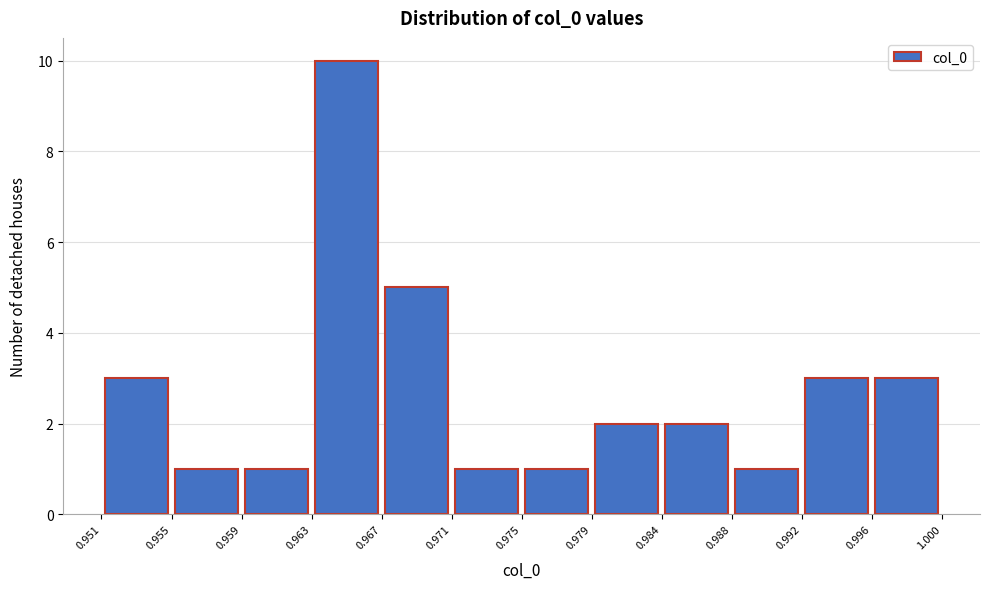

Reading left to right, transcribe this chart: for each bar, give the range it covers on the x-axis and its height. The values are not printed on the chart, so give them approximately, as read against the axis.

0.951 to 0.955: 3
0.955 to 0.959: 1
0.959 to 0.963: 1
0.963 to 0.967: 10
0.967 to 0.971: 5
0.971 to 0.975: 1
0.975 to 0.979: 1
0.979 to 0.984: 2
0.984 to 0.988: 2
0.988 to 0.992: 1
0.992 to 0.996: 3
0.996 to 1.000: 3